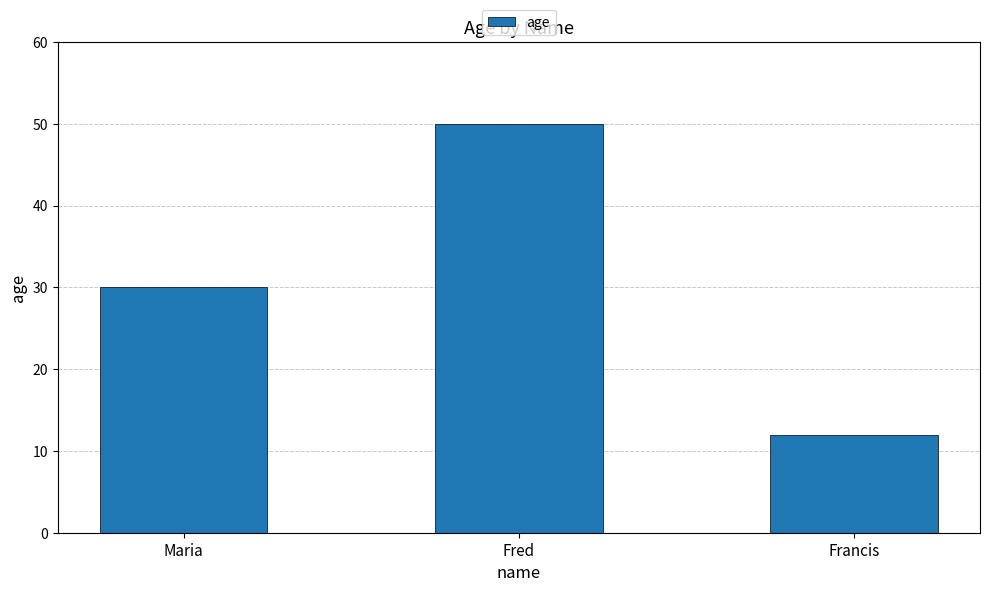

What is the sum of all values?

92